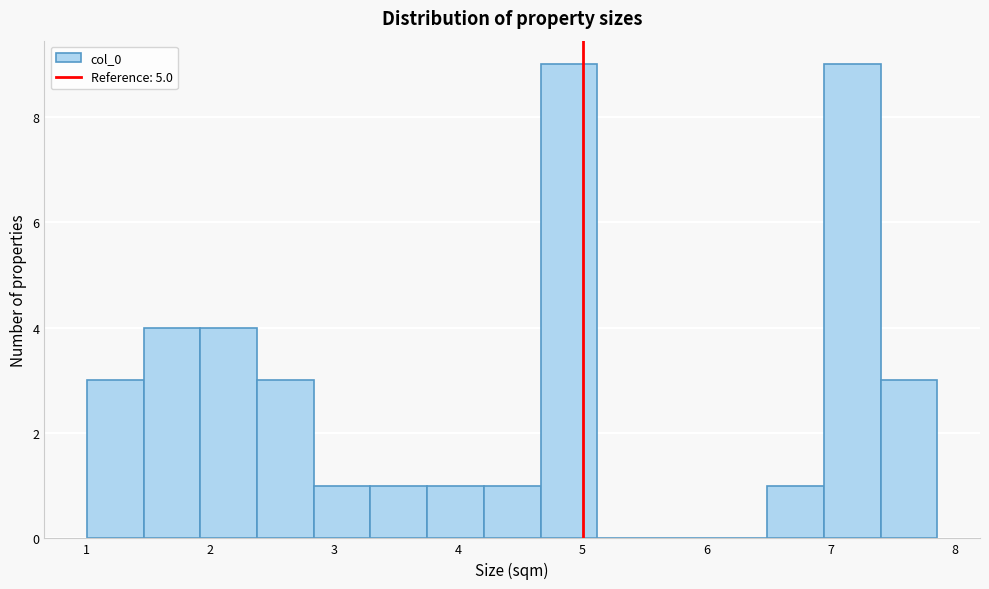

How tall is the bar that spans 6.5 to 6.9 on the x-axis? Neither the bar edges nor the heights are printed on the chart, so give them approximately, as read against the axes.

1